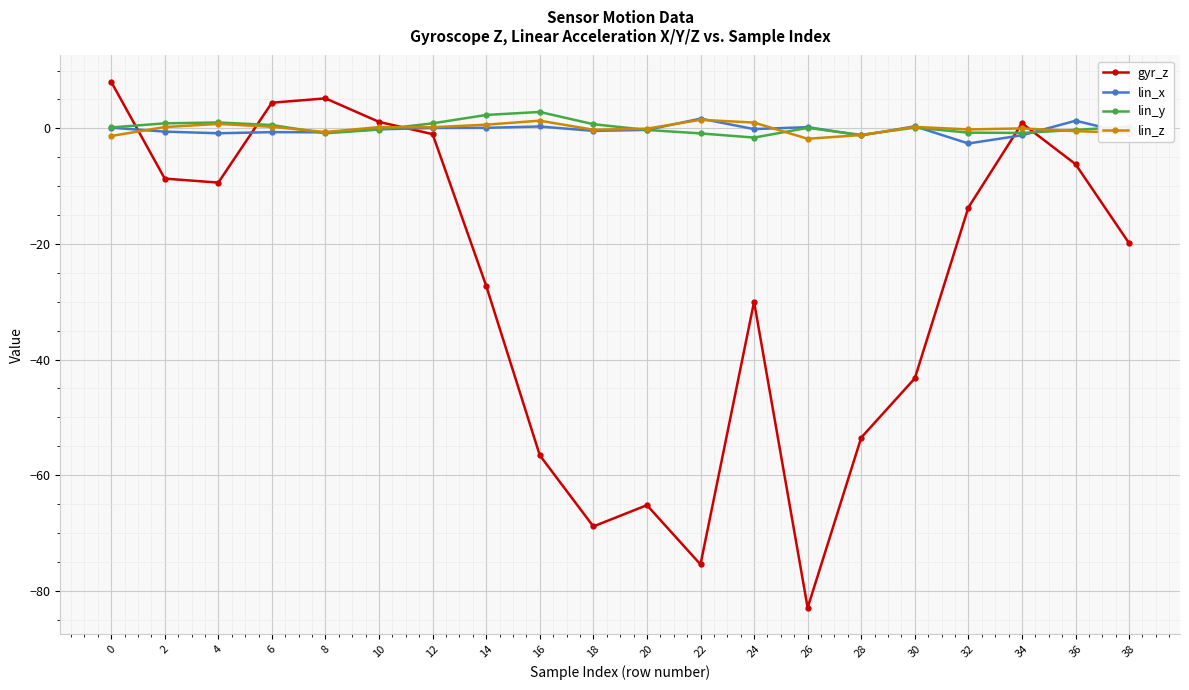

What is the value of the gyr_z point at the 1st from the left?

8.1